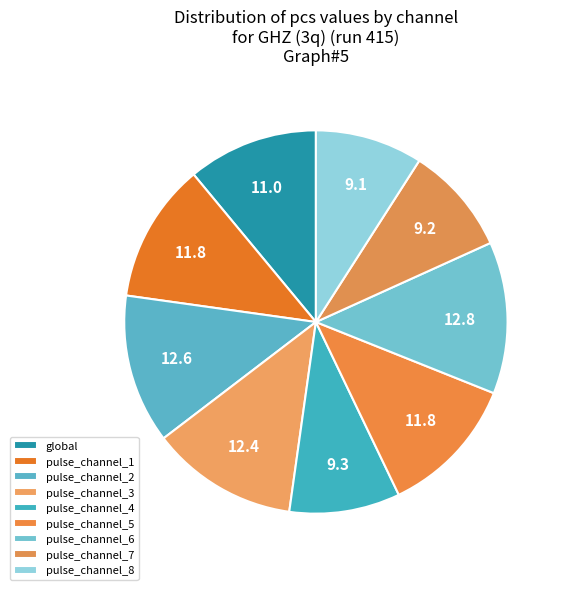

To the nearest percent, what portion does pulse_channel_5 represent?

12%